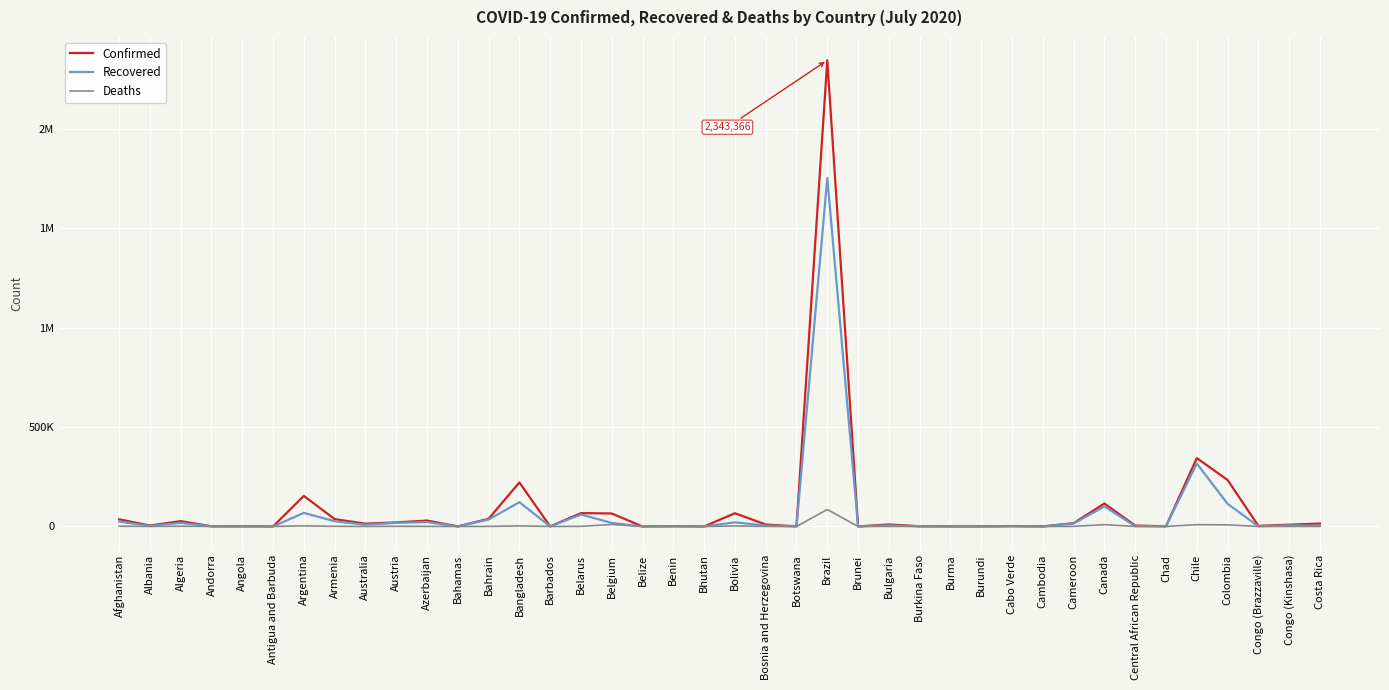

Is it true that Recovered equals 142 at Cambodia?

True